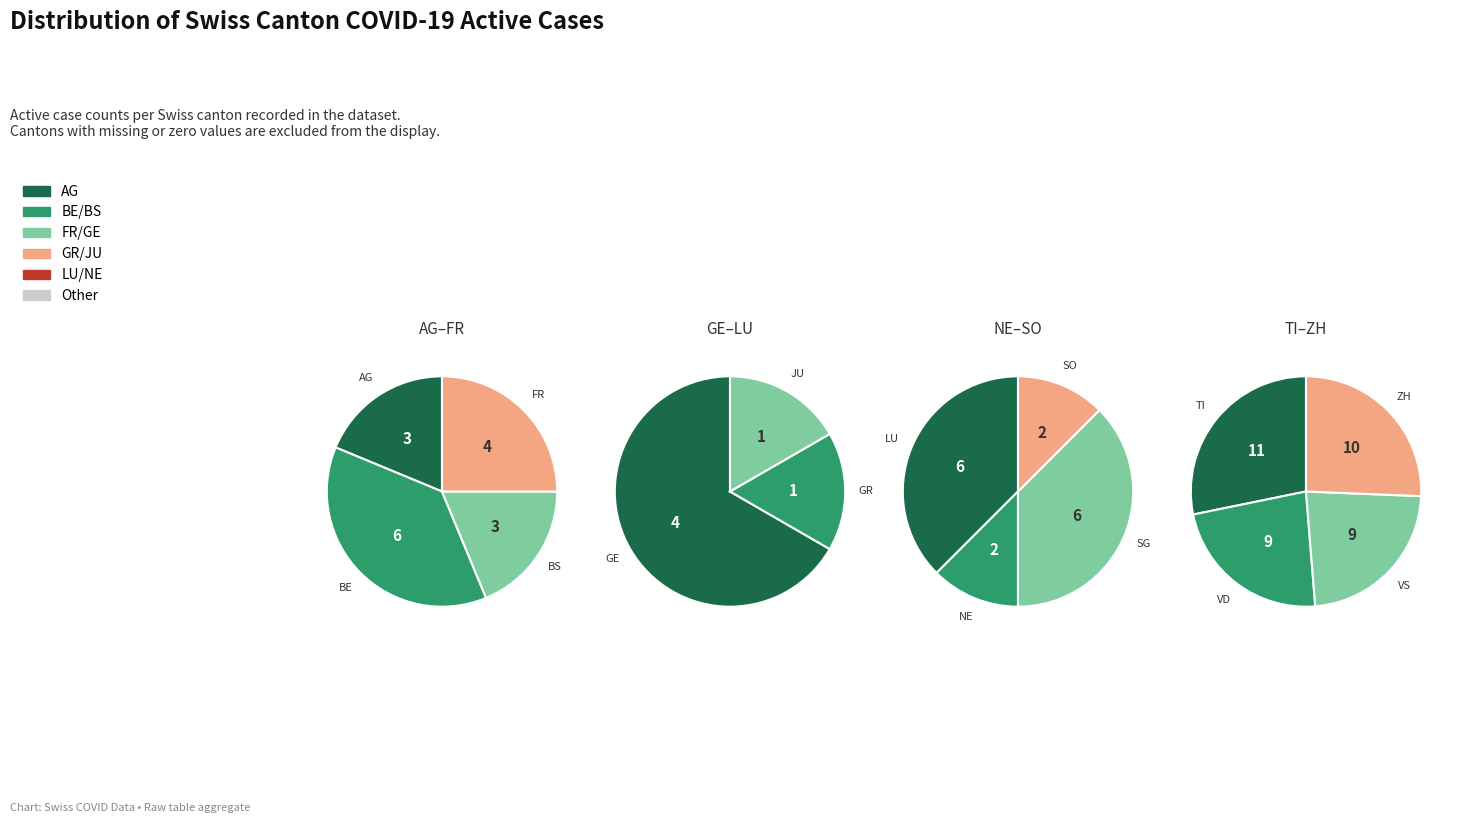

Is there any slice that represents more than half of the pie?

No